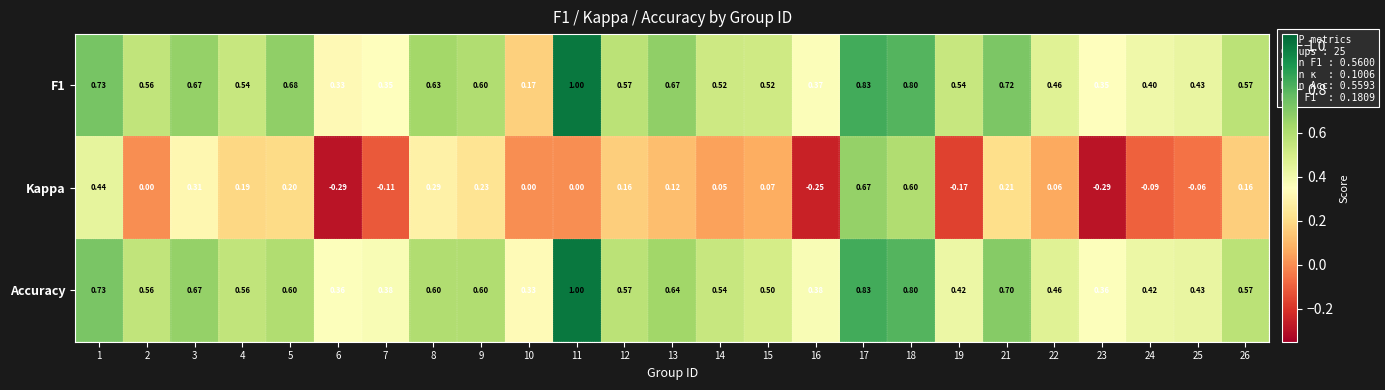

Is the value of F1 at 21 greater than the value of Kappa at 19?

Yes